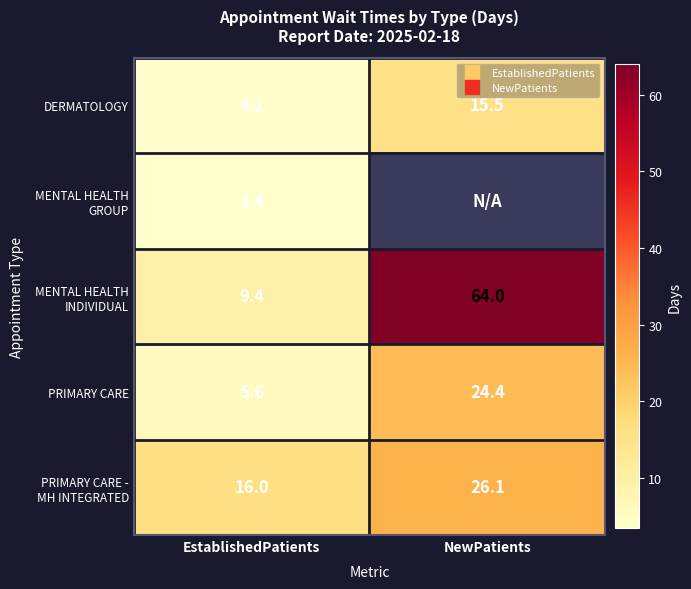

At how many categories does at least one series exceed 6?

2